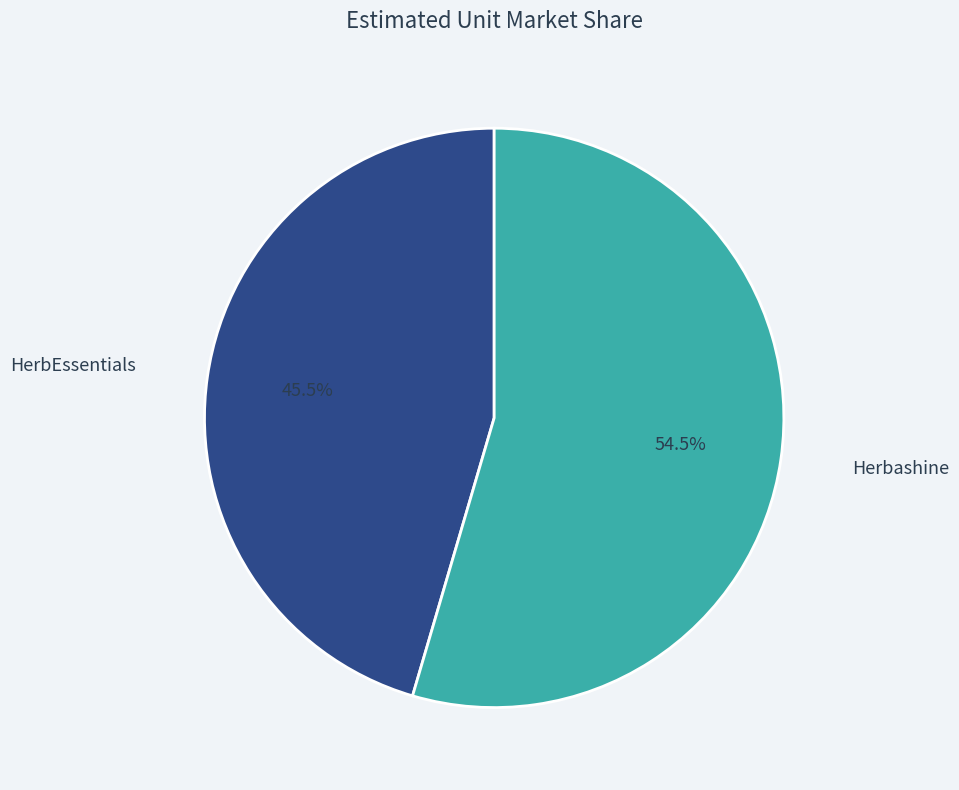

Combined, do Herbashine and HerbEssentials account for over 50%?

Yes